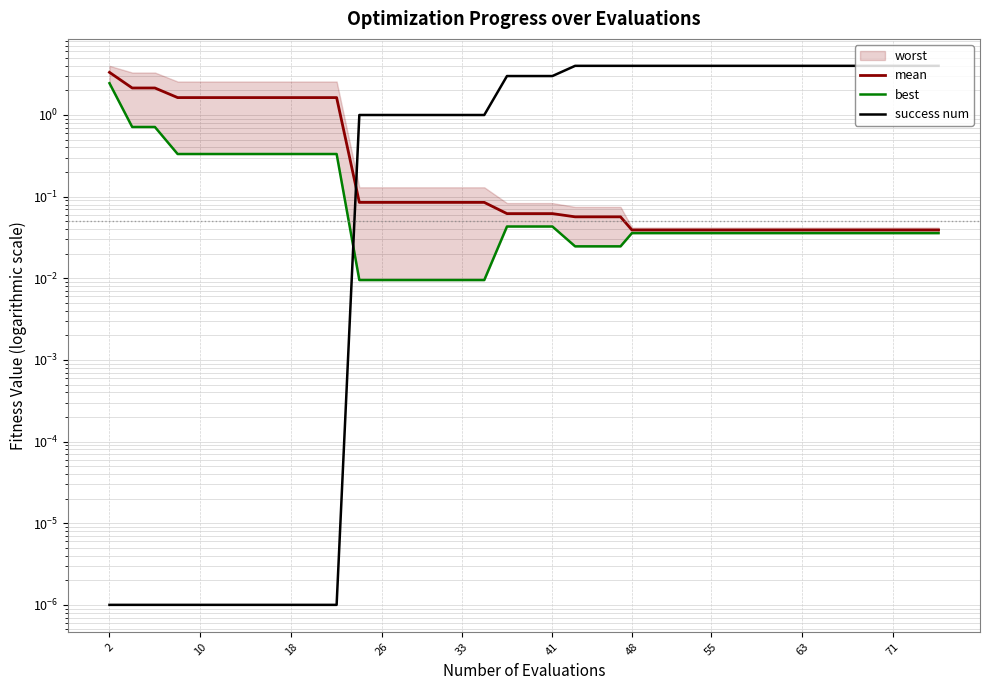

What is the average value of the best series?

0.2